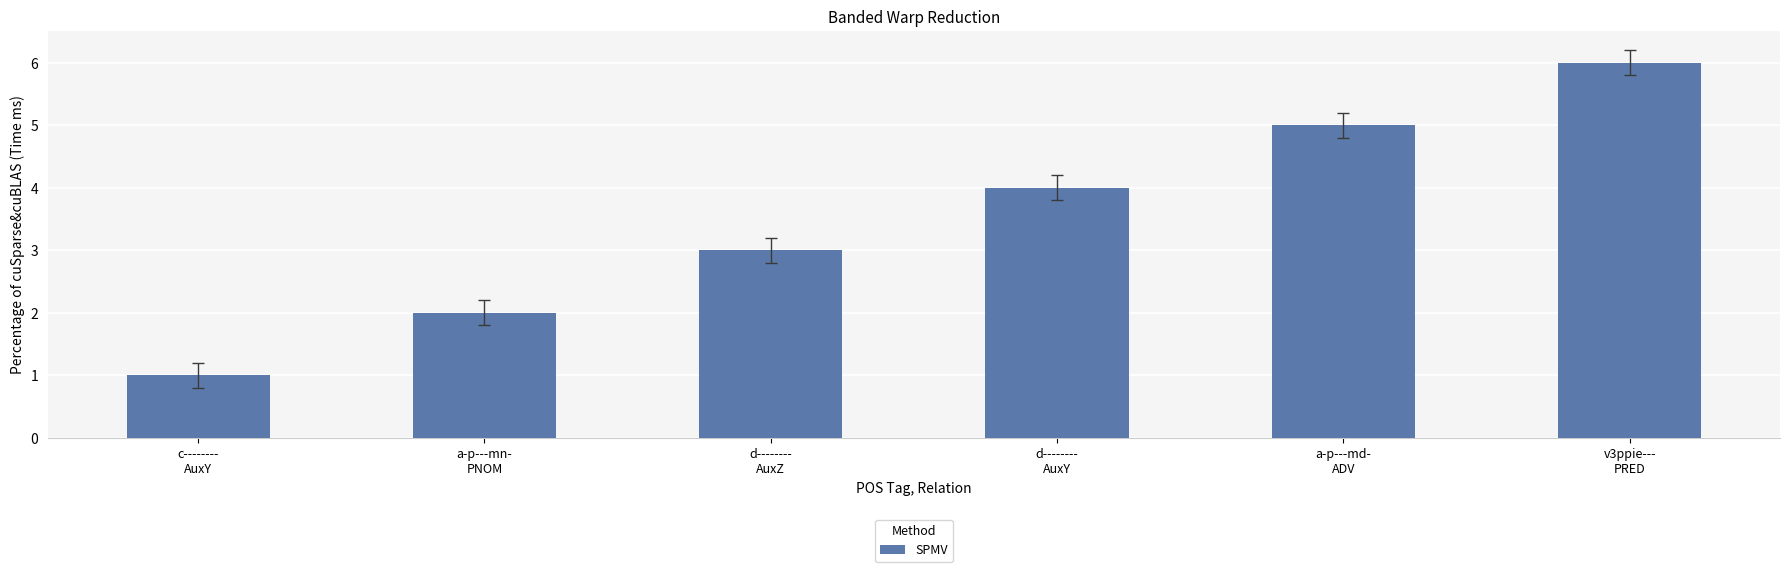

How many data points are less than 4?

3